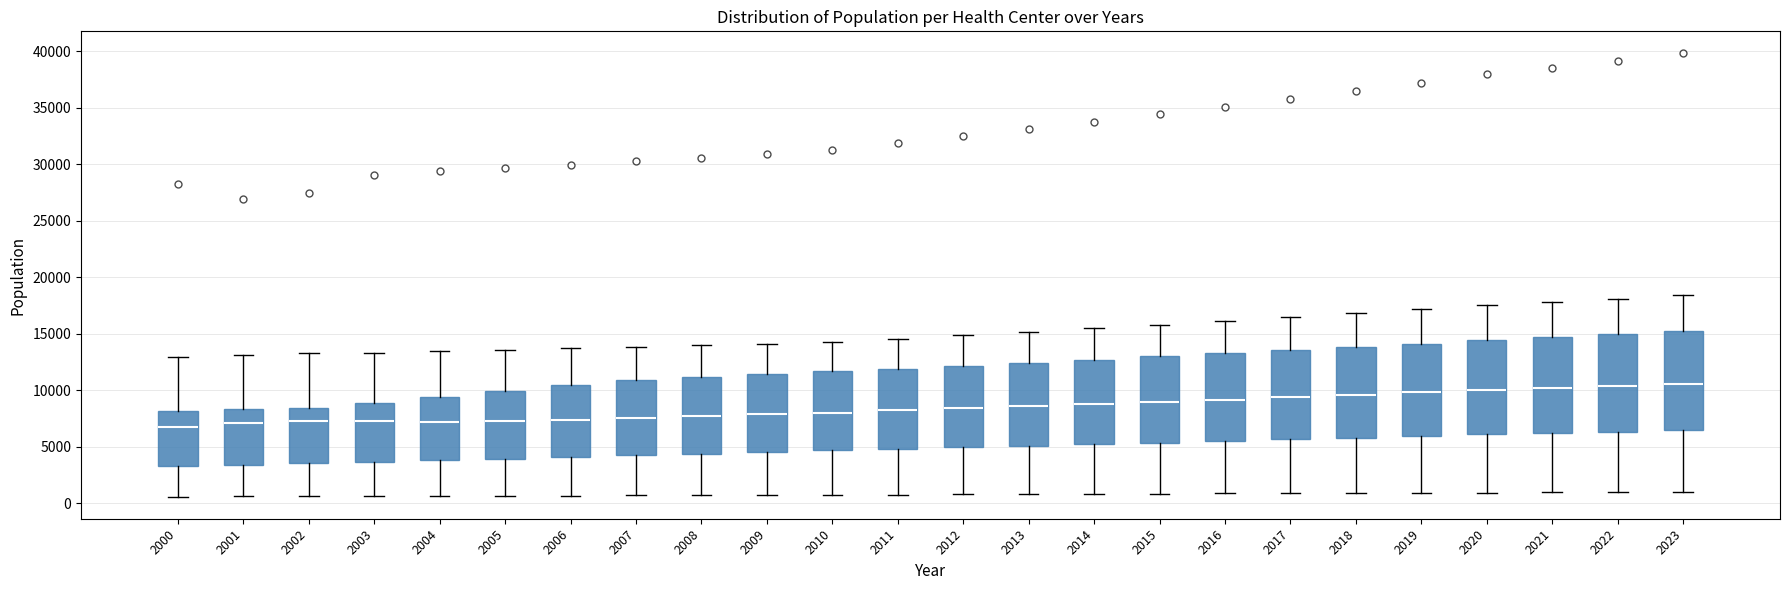

Where does the median line of the box at x = 2017 sit on the y-axis? The values are not printed on the chart, so give them approximately, as read against the axis.

9500